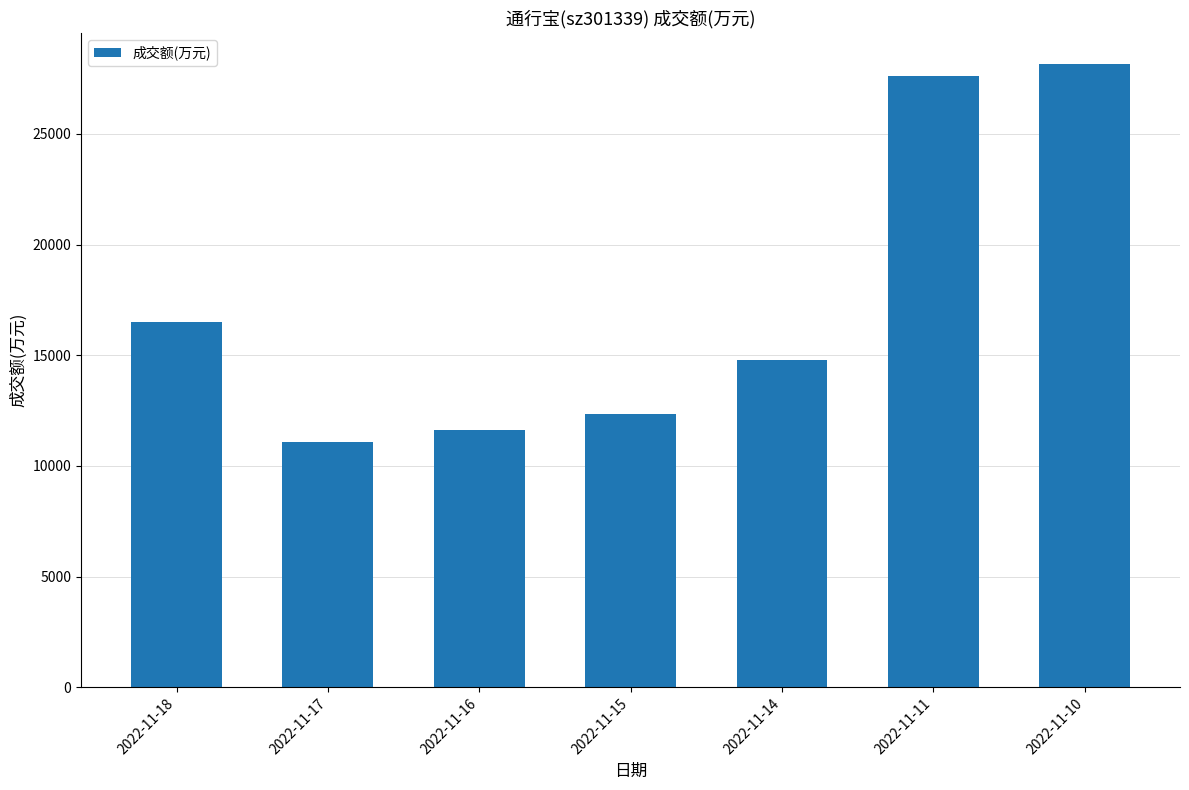

Reading left to right, transcribe all the data shown in this chart.

16485	11068	11628	12332	14779	27627	28153